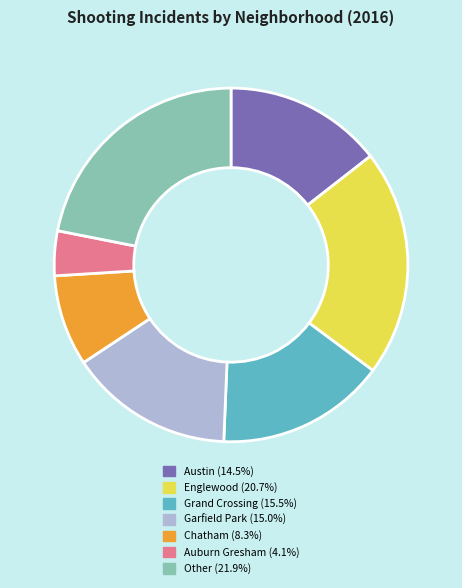

Is there a majority slice in this chart?

No